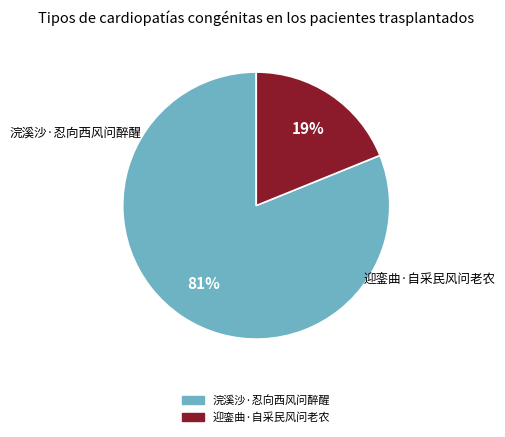

True or false: 浣溪沙·忍向西风问醉醒 accounts for 87% of the total.

False